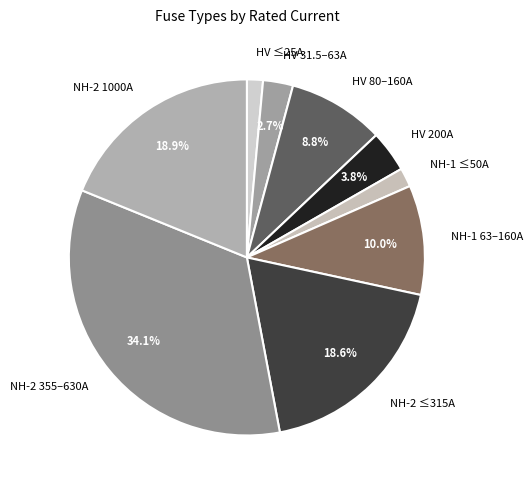

Does NH-2 355–630A represent more than half of the total?

No